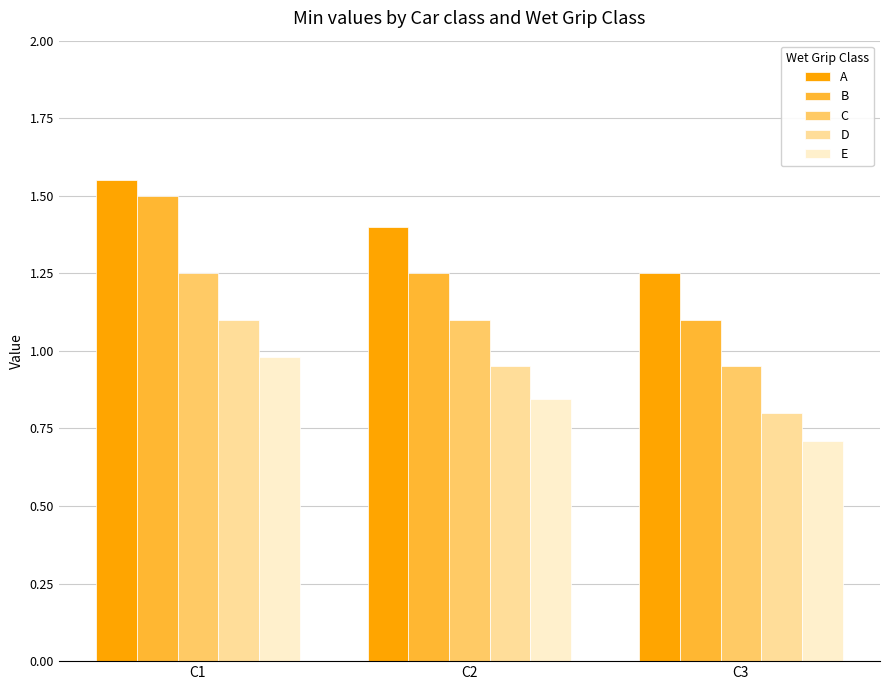

At which category does the chart reach its peak across all series?

C1